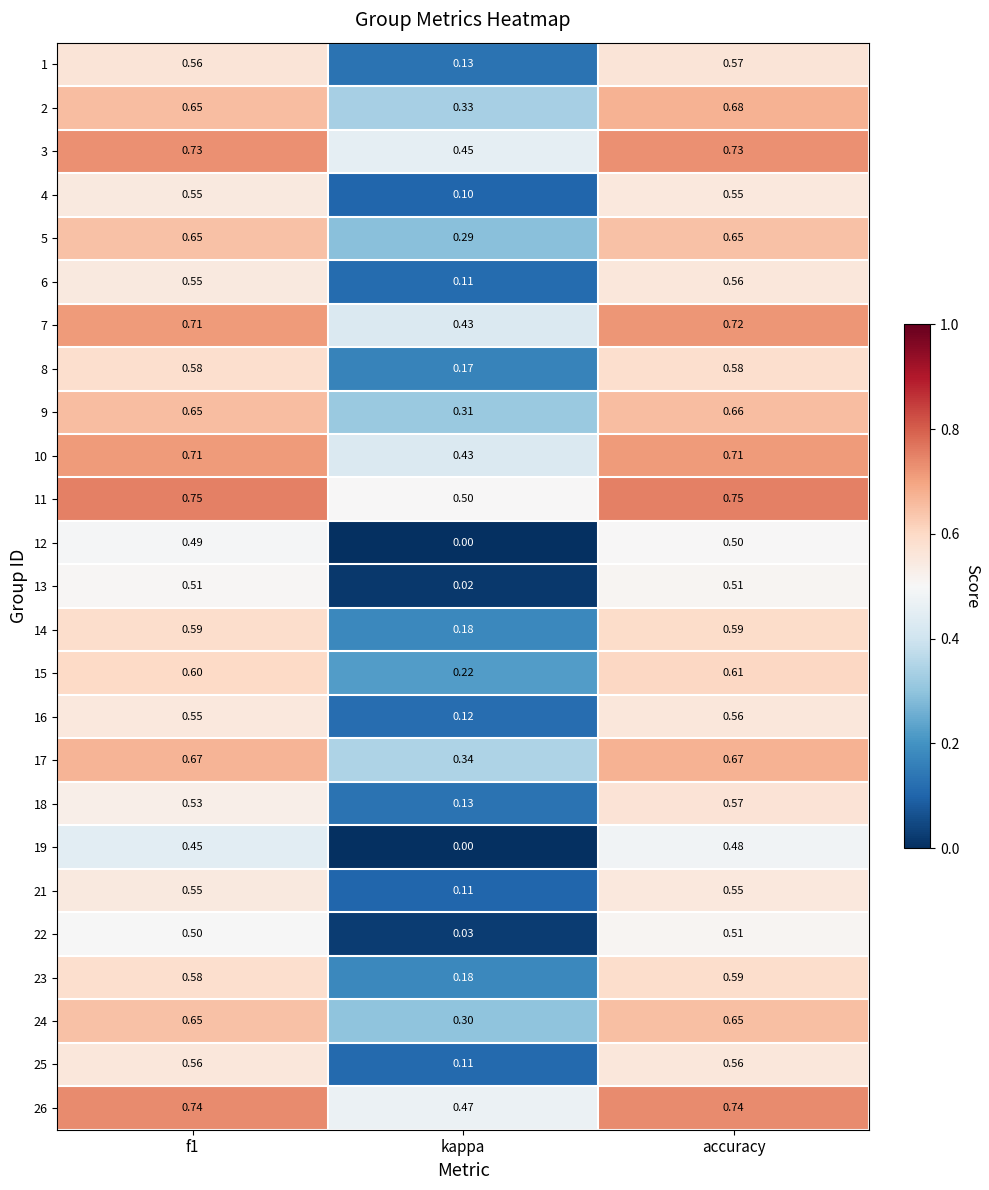

At which label is 12 closest to 0?

kappa